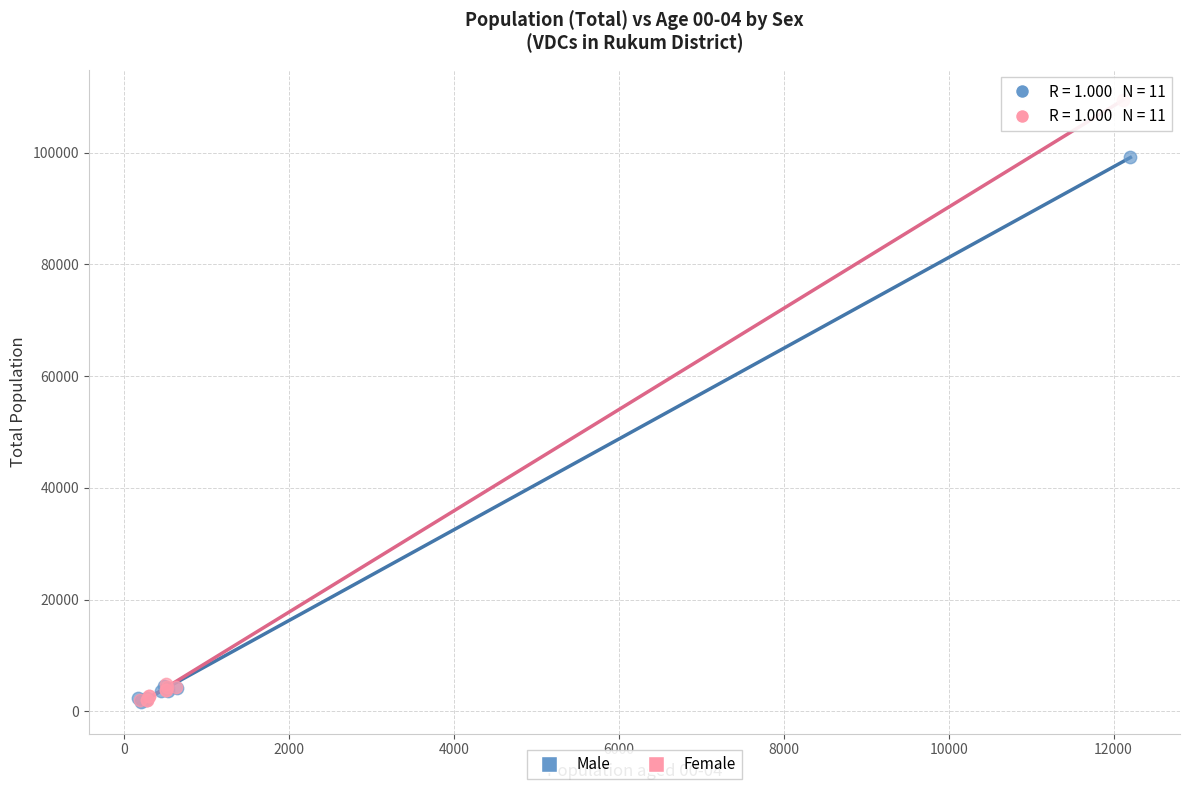

Which series has the widest spread of Y values?

Female